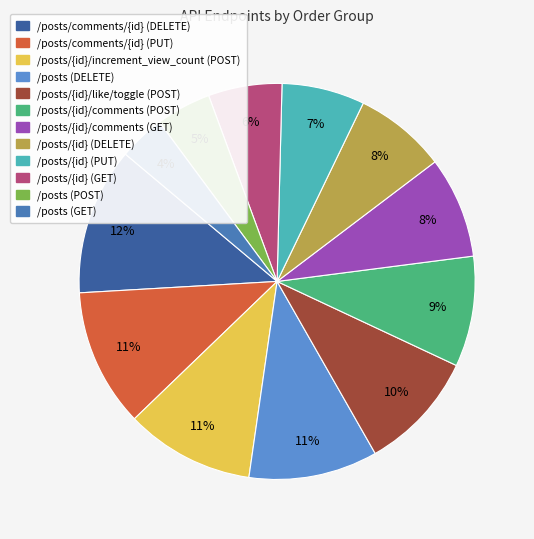

How many slices are in this pie chart?

12